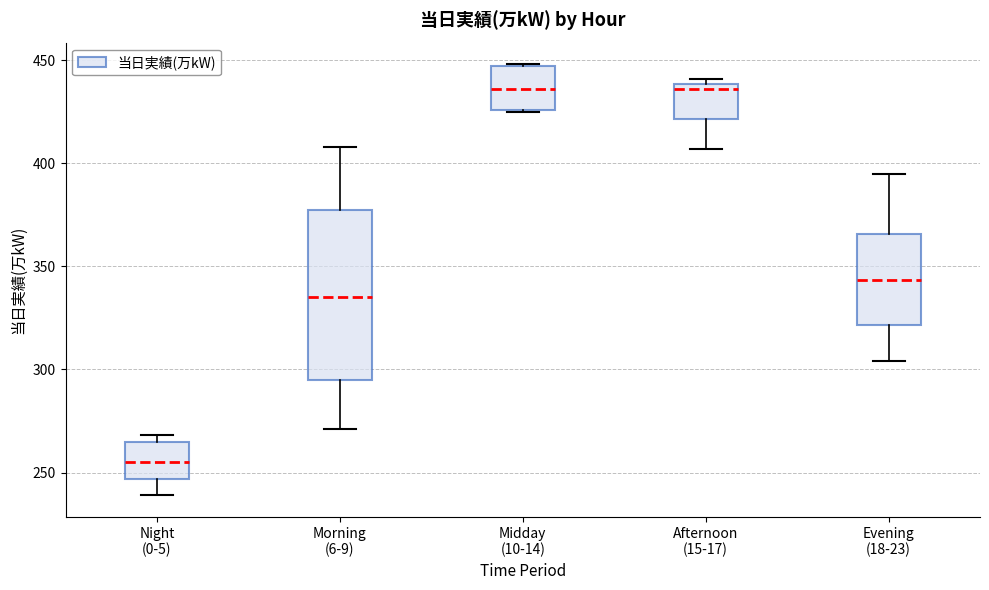

Reading left to right, read every box against the y-axis: the position of its median line, the range the box covers, and the ends of its whiskers. The values are not printed on the chart, so give them approximately, as read against the axis.

Night (0-5): median 255, box 245 to 265, whiskers 240 to 270
Morning (6-9): median 335, box 295 to 375, whiskers 270 to 410
Midday (10-14): median 435, box 425 to 445, whiskers 425 to 450
Afternoon (15-17): median 435, box 420 to 440, whiskers 405 to 440 (just above the box's upper edge)
Evening (18-23): median 345, box 320 to 365, whiskers 305 to 395